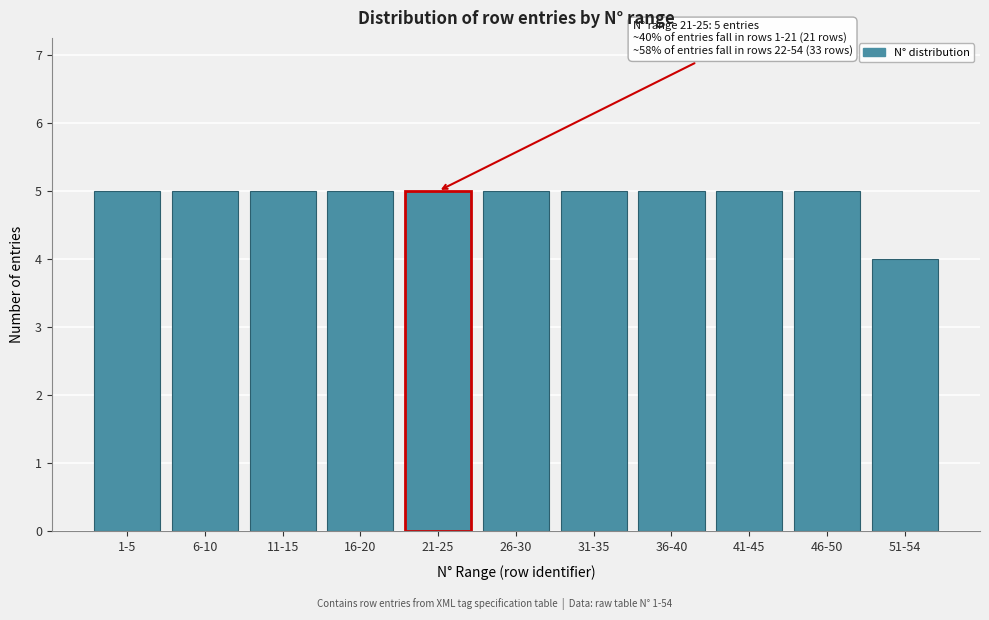

Reading left to right, transcribe all the data shown in this chart.

1-5=5	6-10=5	11-15=5	16-20=5	21-25=5	26-30=5	31-35=5	36-40=5	41-45=5	46-50=5	51-54=4